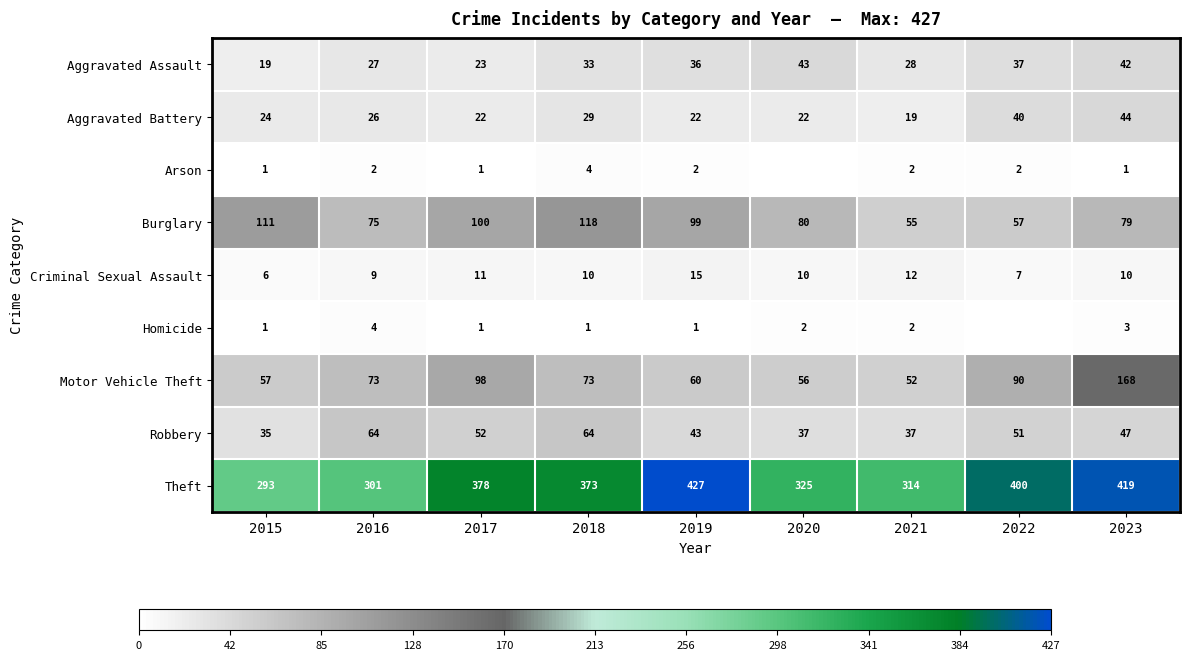

Where is Aggravated Battery nearest to the value 31?

2018